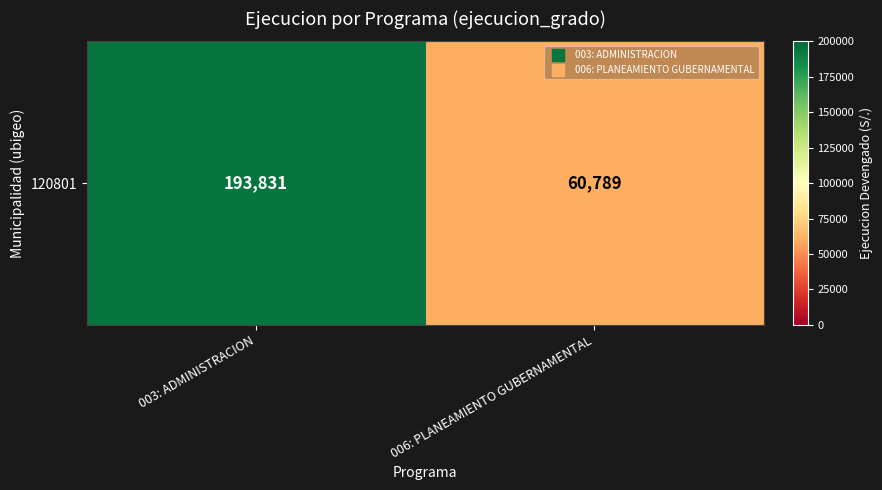

What is the average value?

127310